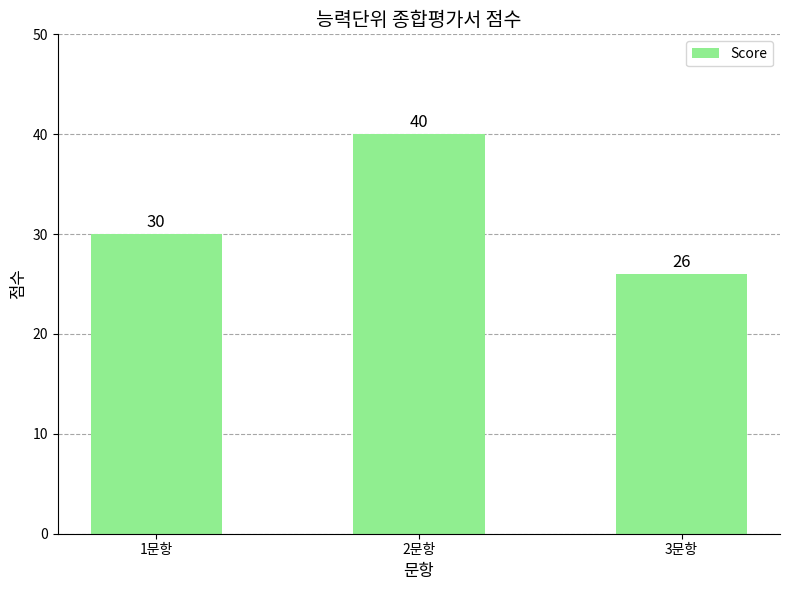

Is it true that the value at 1문항 is 19?

False